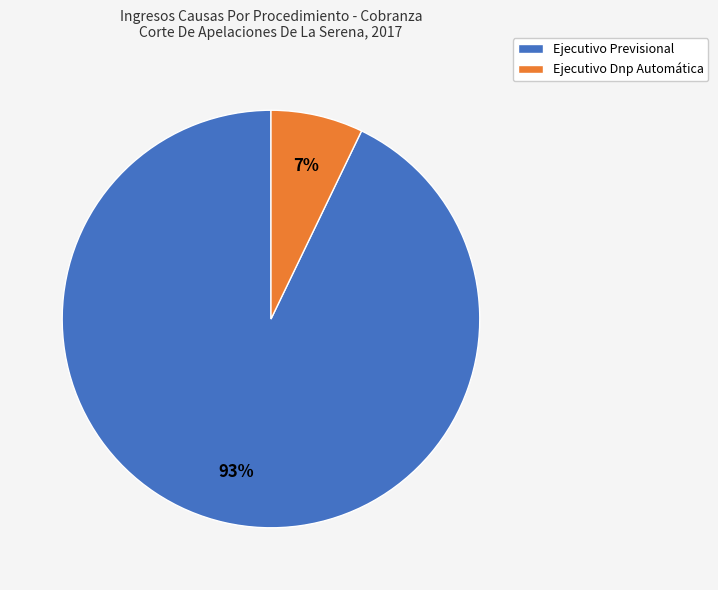

Which category has the smallest portion of the pie?

Ejecutivo Dnp Automática